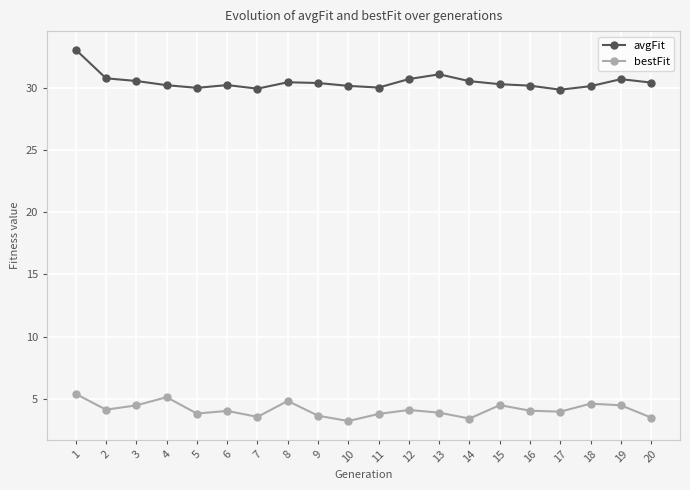

What is the sum of all bestFit values?

82.3